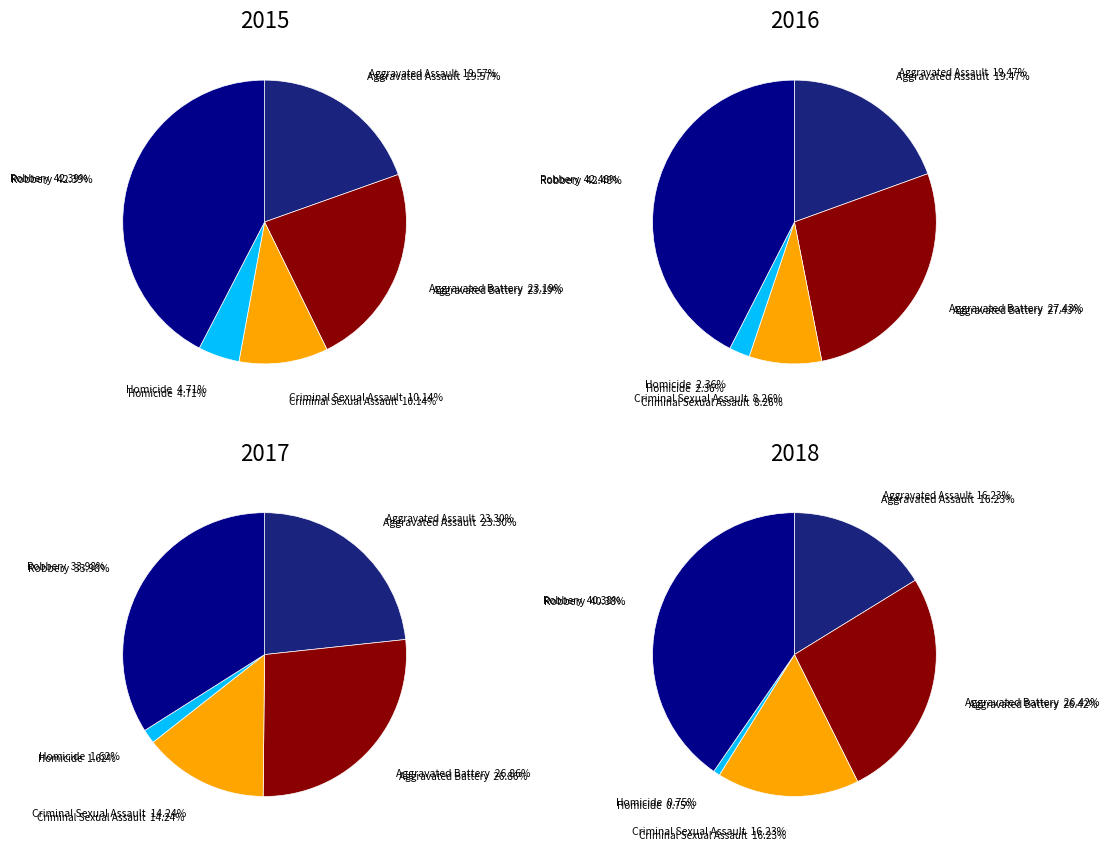

Approximately how many times larger is the value at Homicide compared to Robbery?

0.1